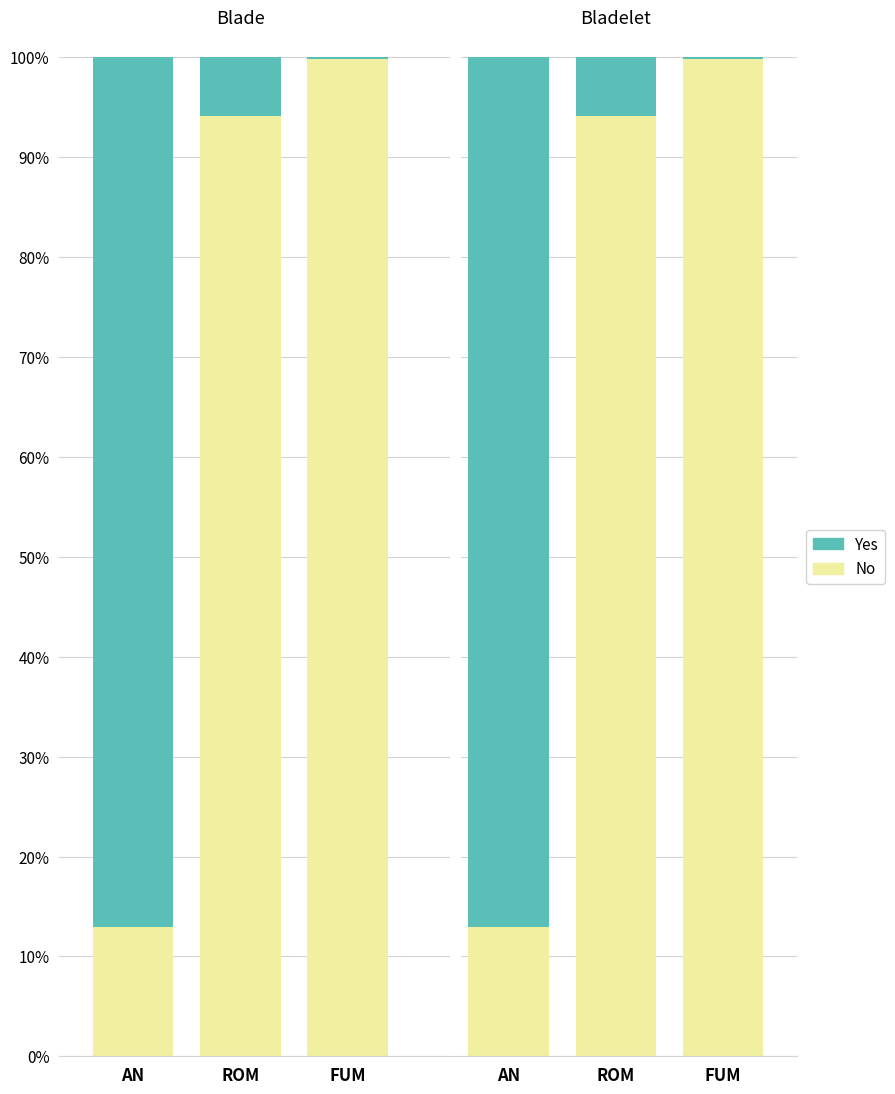

What is the value of the Yes bar at the 2nd from the left?

5.9